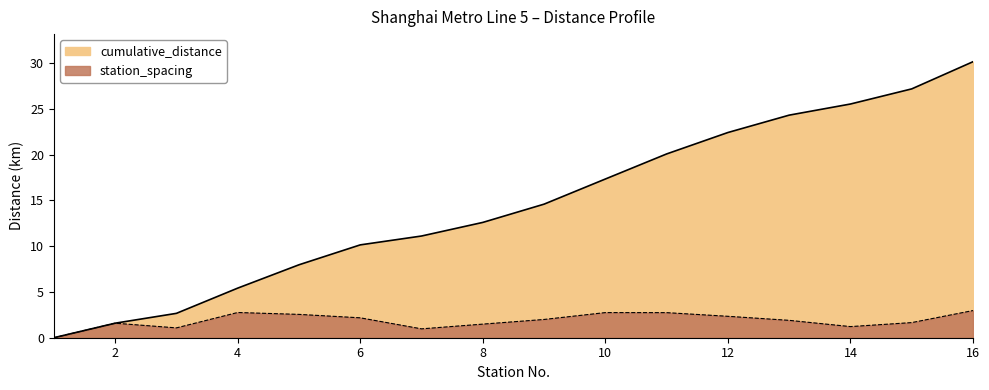

The value of cumulative_distance at 12 is 14.1. True or false?

False